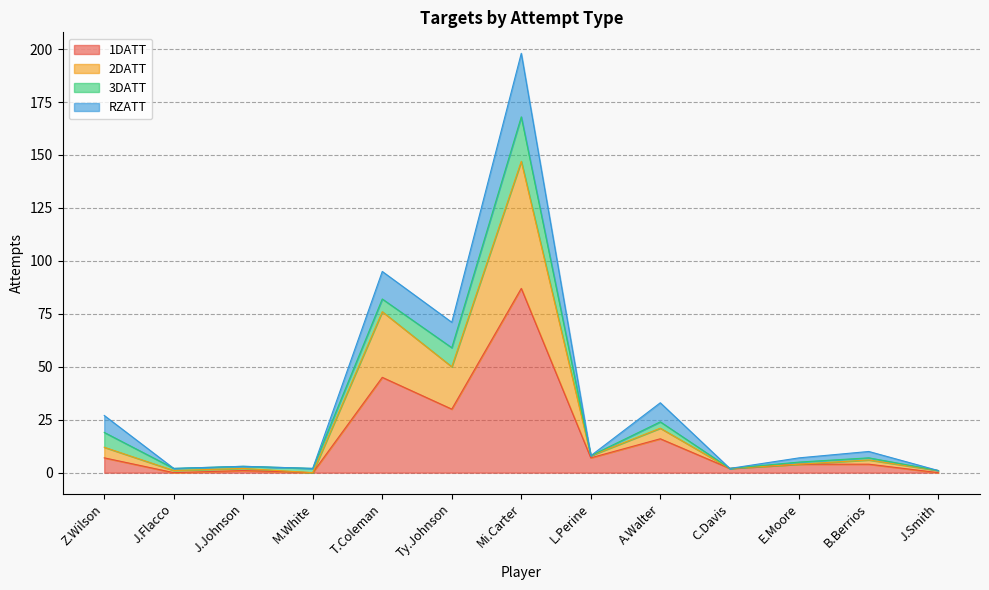

What is the label of the 10th point from the right?

M.White